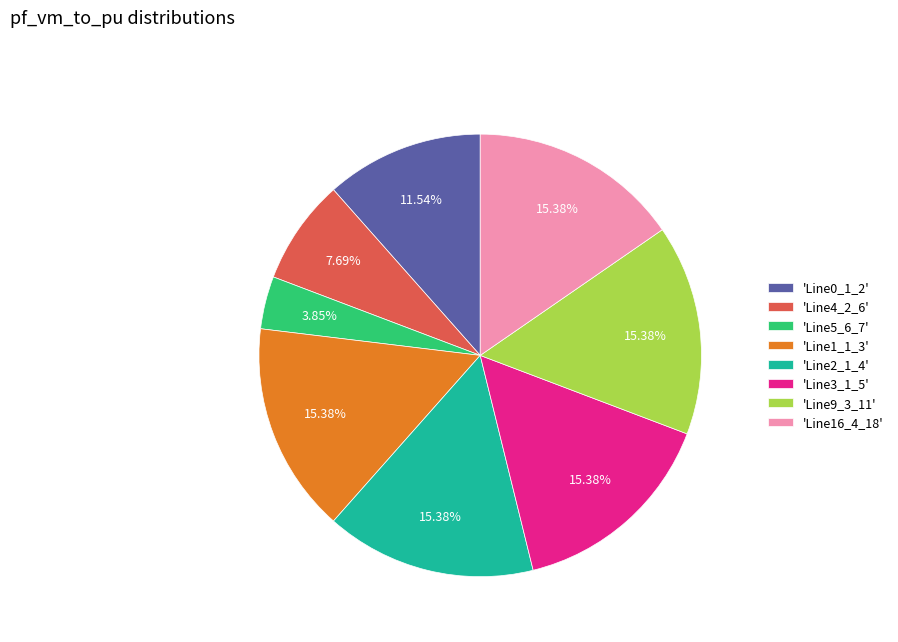

Combined, do 'Line5_6_7' and 'Line9_3_11' account for over 50%?

No